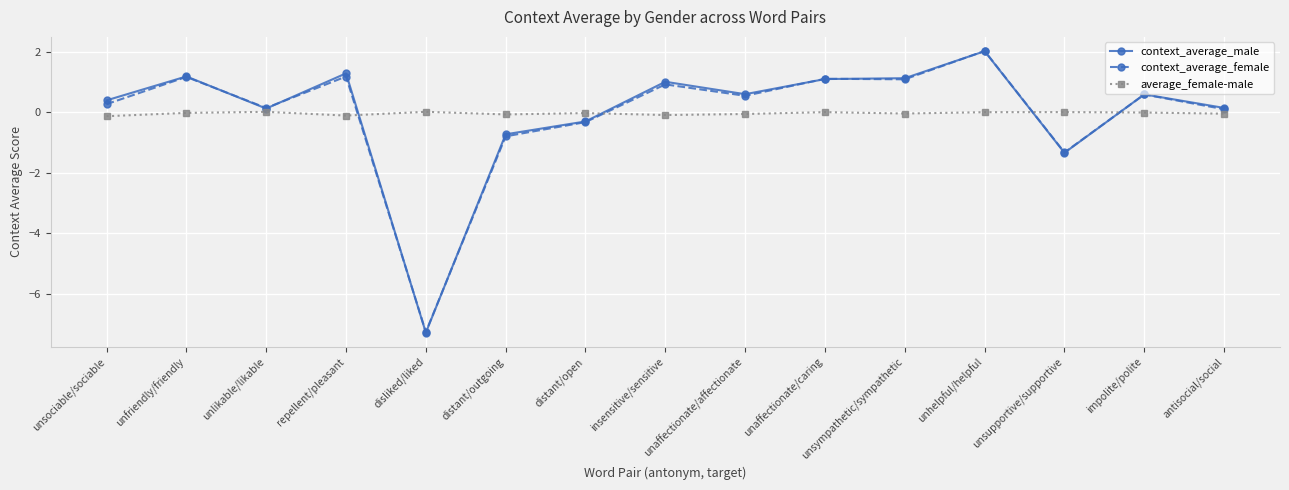

At which category is the sum across all series the highest?

unhelpful/helpful